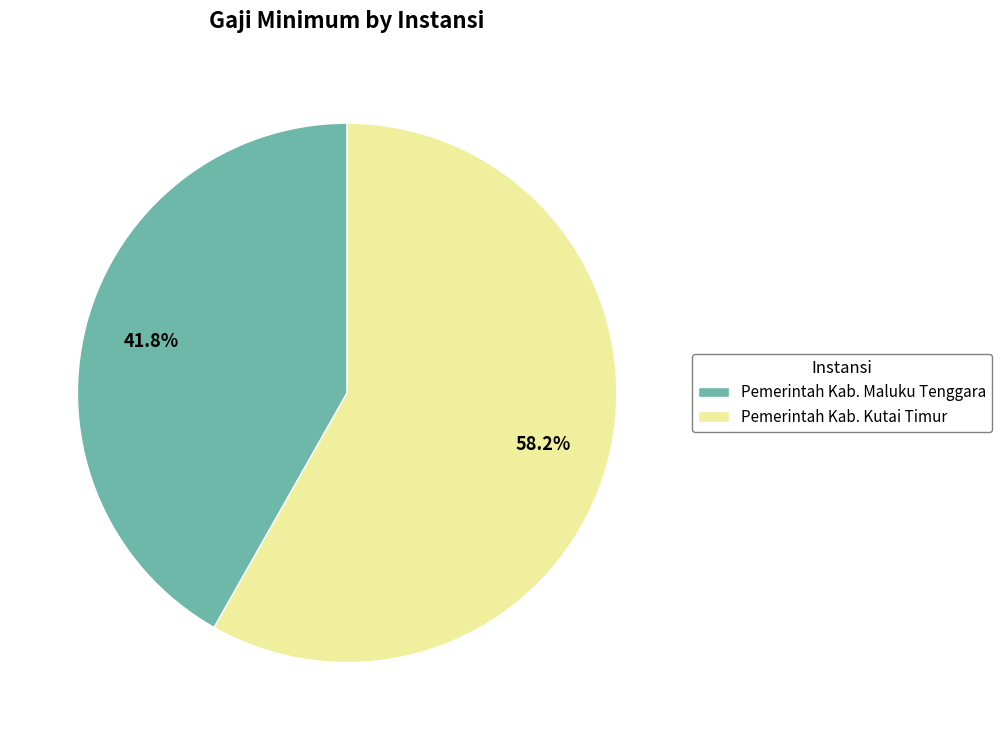

What portion of the pie excludes Pemerintah Kab. Kutai Timur?

41.8%